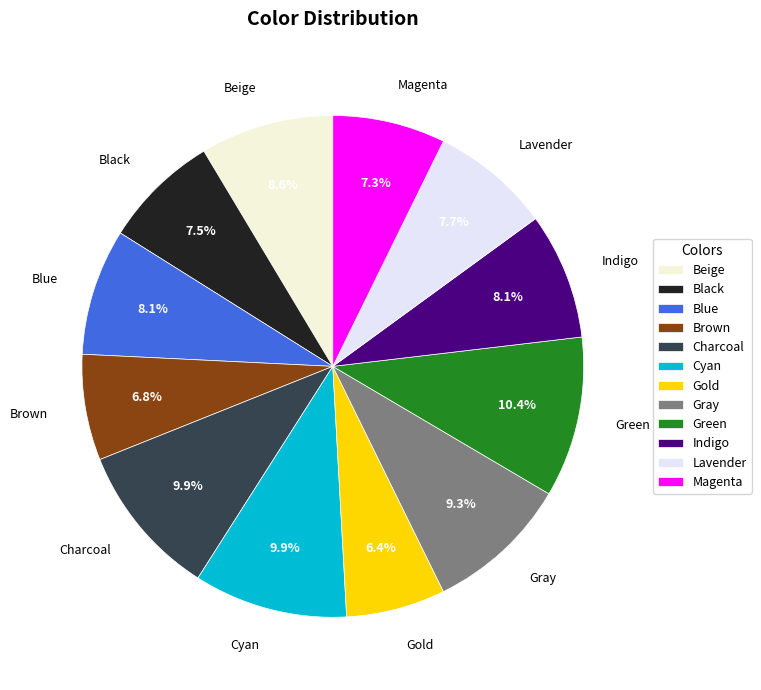

How many slices are in this pie chart?

12